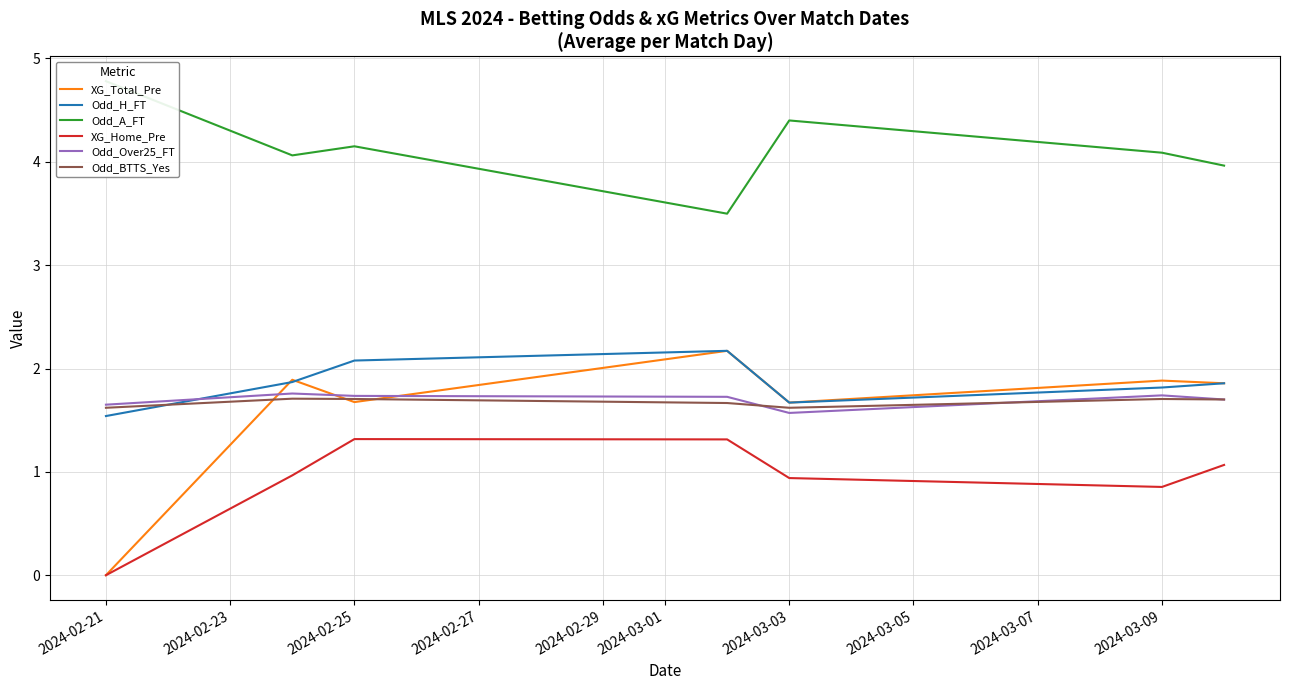

True or false: Odd_Over25_FT and XG_Total_Pre intersect in this chart.

True